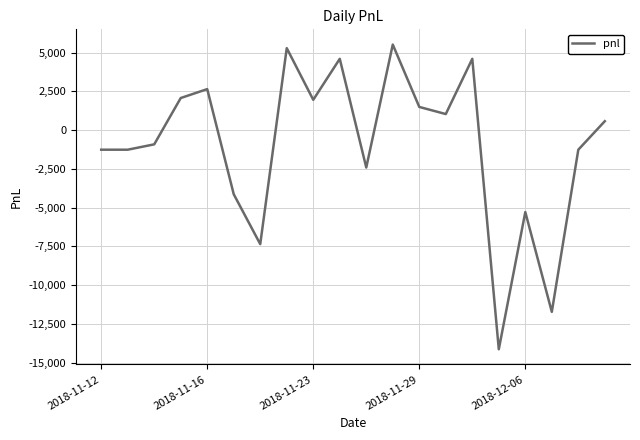

What is the difference between the maximum and minimum values?

19665